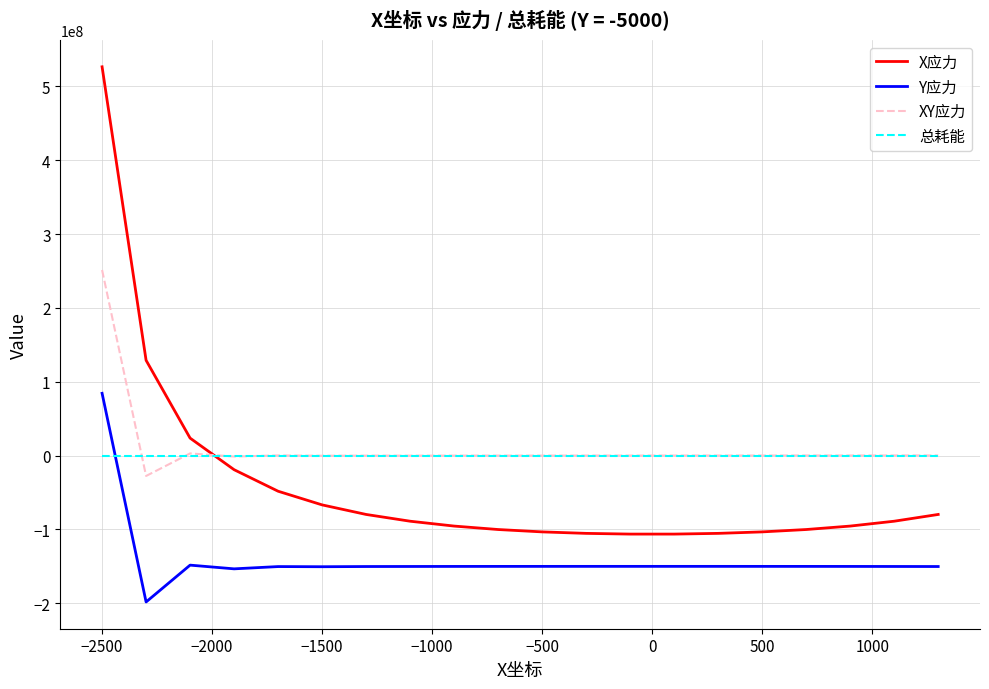

What is the maximum value for Y应力?

84267603.8